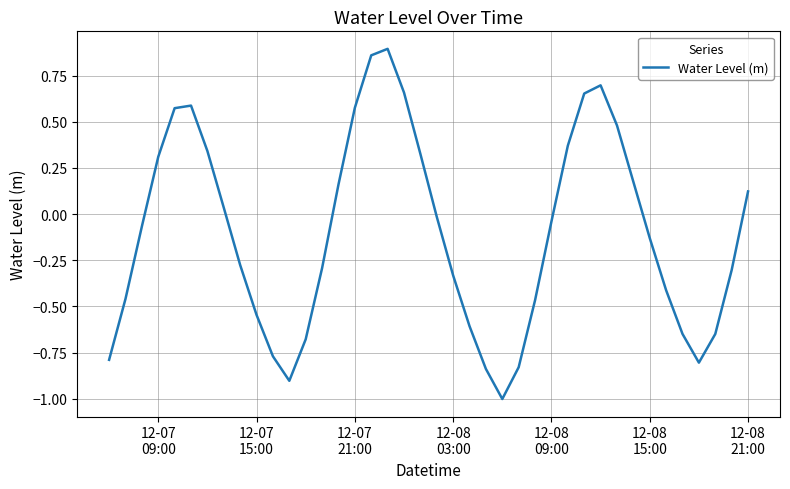

What is the minimum value shown in the chart?

-1.0